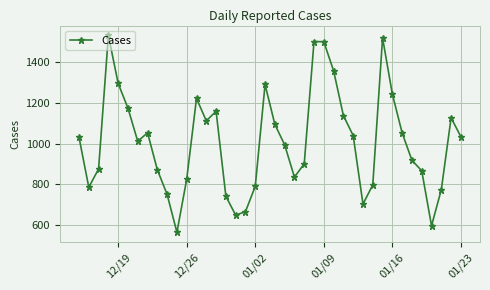

How many lines are shown in the chart?

1